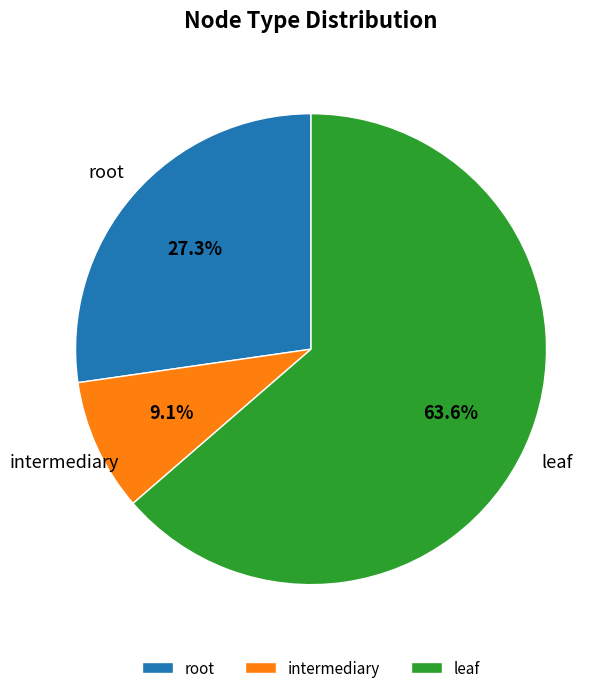

Rank the categories by value from highest to lowest.

leaf, root, intermediary